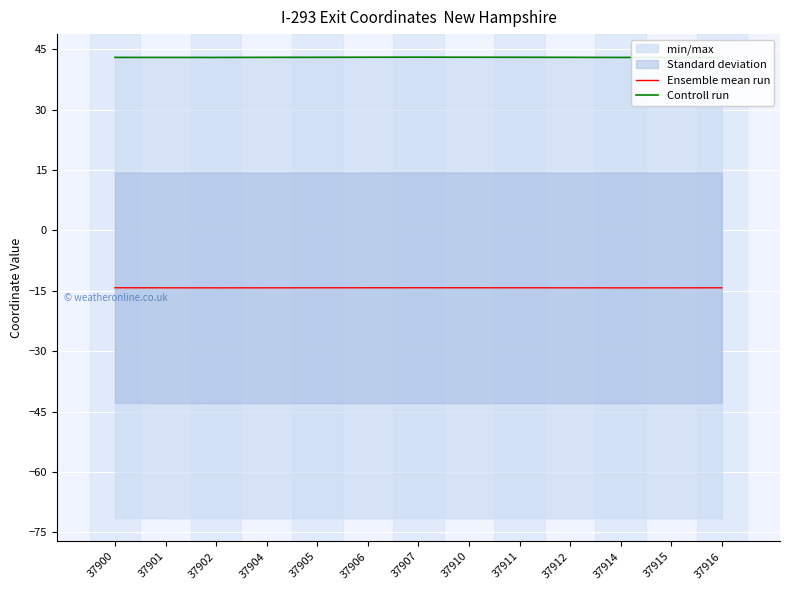

At which category does the chart reach its minimum across all series?

37914